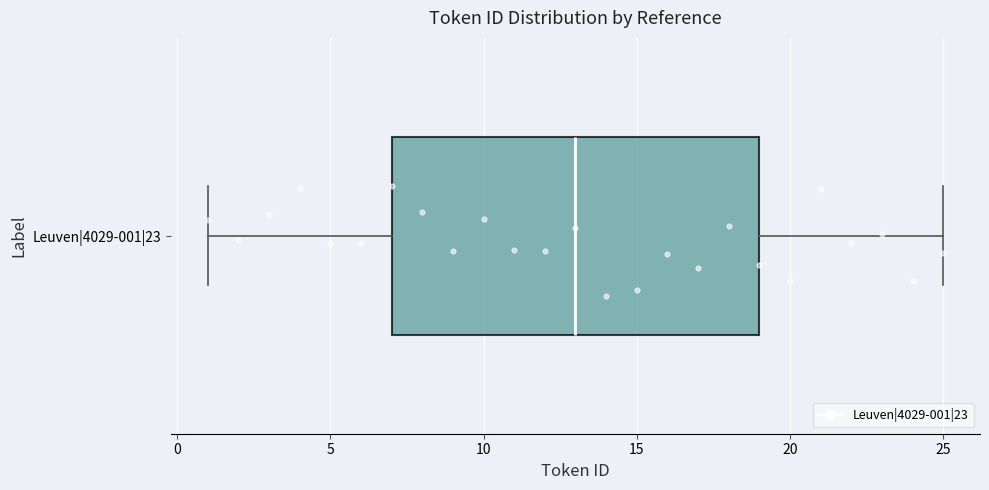

Read this box plot against the x-axis: the position of the median line, the range covered by the box, and the ends of both whiskers. The values are not printed on the chart, so give them approximately, as read against the axis.

median 13, box 7 to 19, whiskers 1 to 25